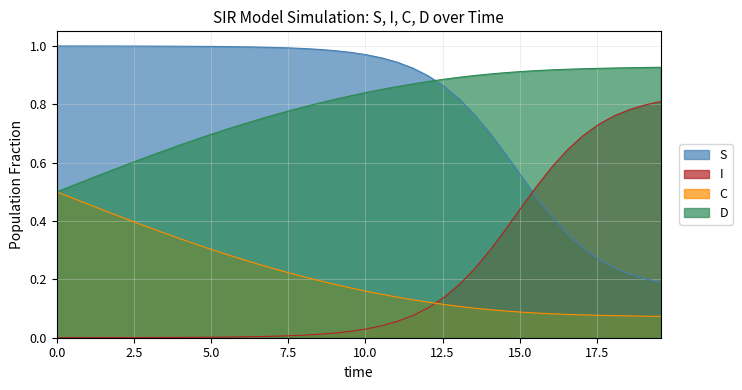

At how many categories does at least one series exceed 0?

40